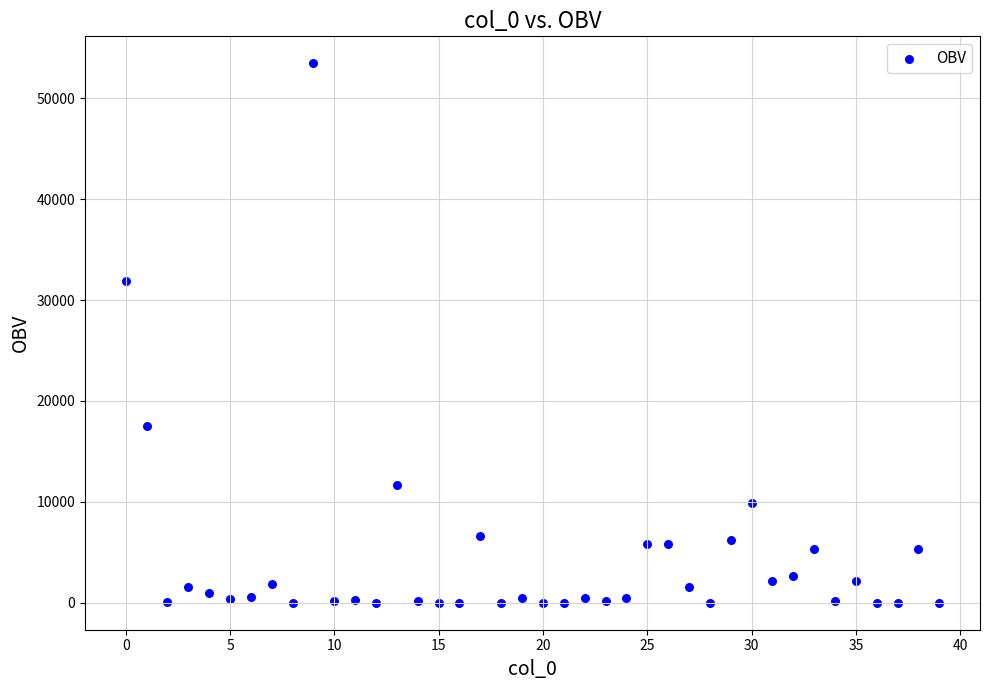

What Y value in the scatter plot is closest to 26730?

31906.2